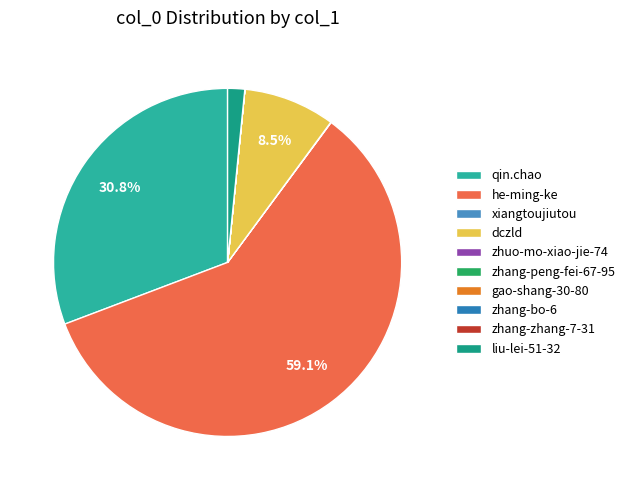

Between he-ming-ke and zhuo-mo-xiao-jie-74, which is larger?

he-ming-ke